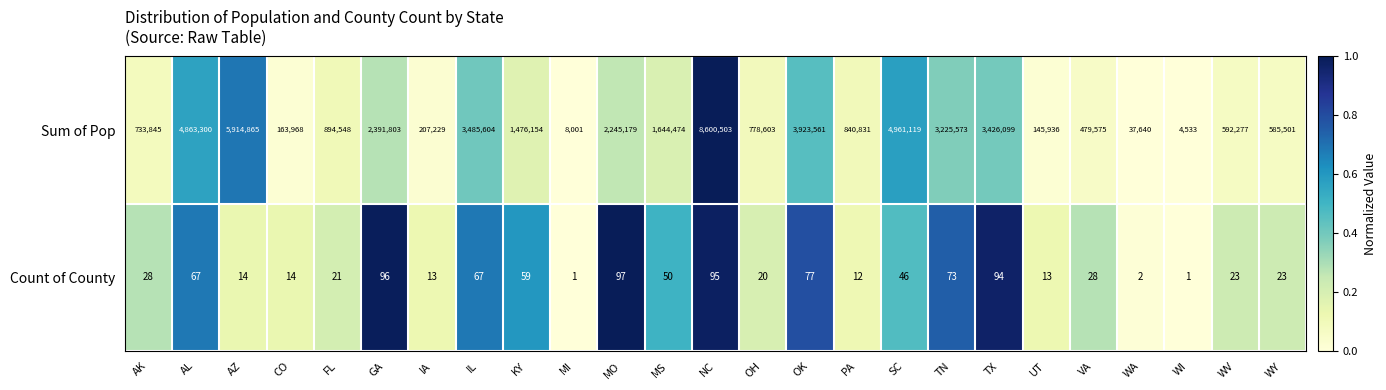

What is the highest value of the Count of County series?

97